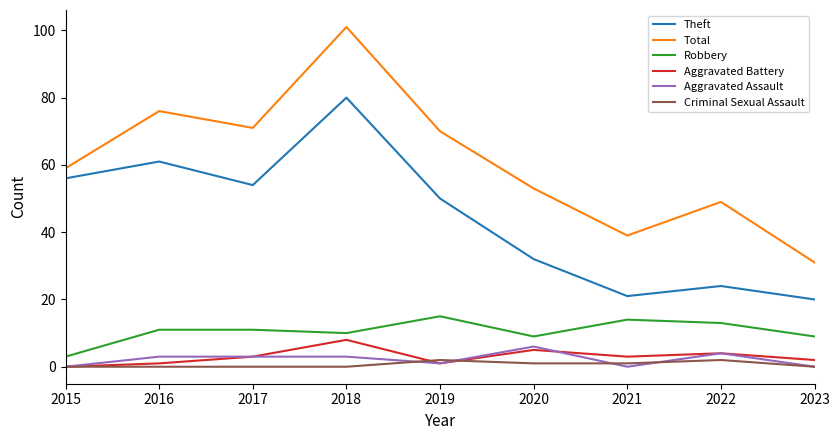

True or false: Aggravated Assault and Total intersect in this chart.

False